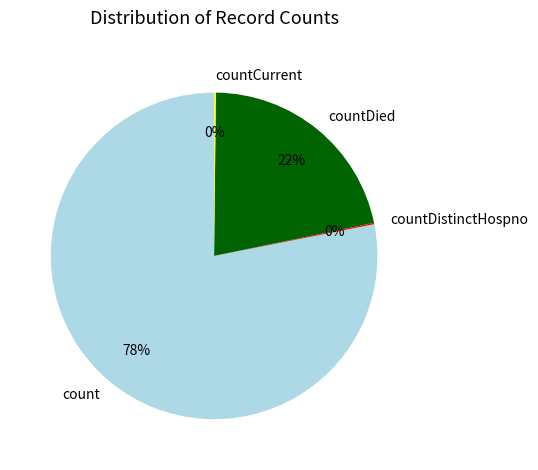

Which slice is the largest?

count